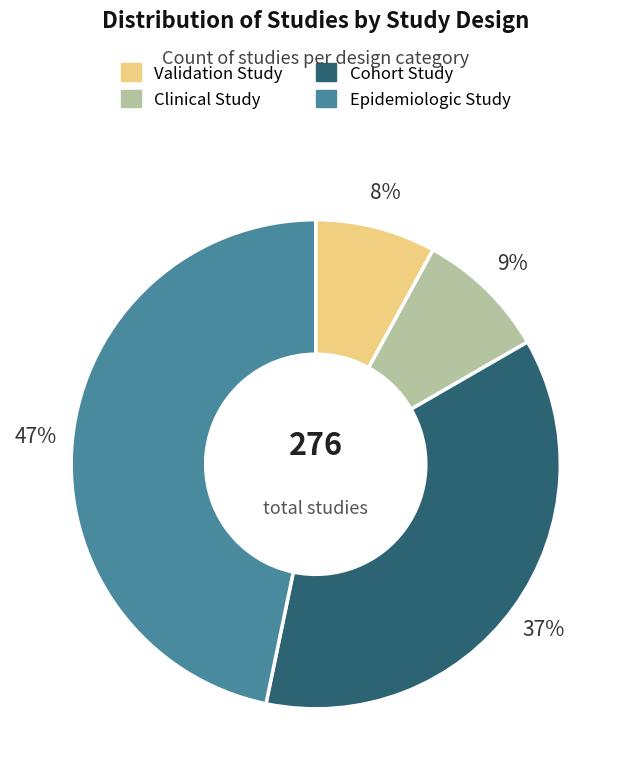

To the nearest percent, what is the average slice percentage?

25%